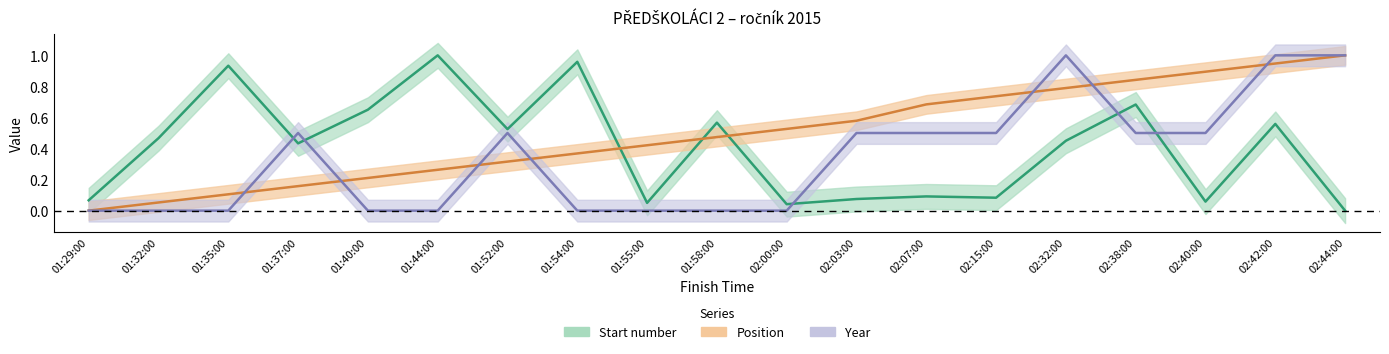

Rank the categories by Position value from lowest to highest.

01:29:00, 01:32:00, 01:35:00, 01:37:00, 01:40:00, 01:44:00, 01:52:00, 01:54:00, 01:55:00, 01:58:00, 02:00:00, 02:03:00, 02:07:00, 02:15:00, 02:32:00, 02:38:00, 02:40:00, 02:42:00, 02:44:00